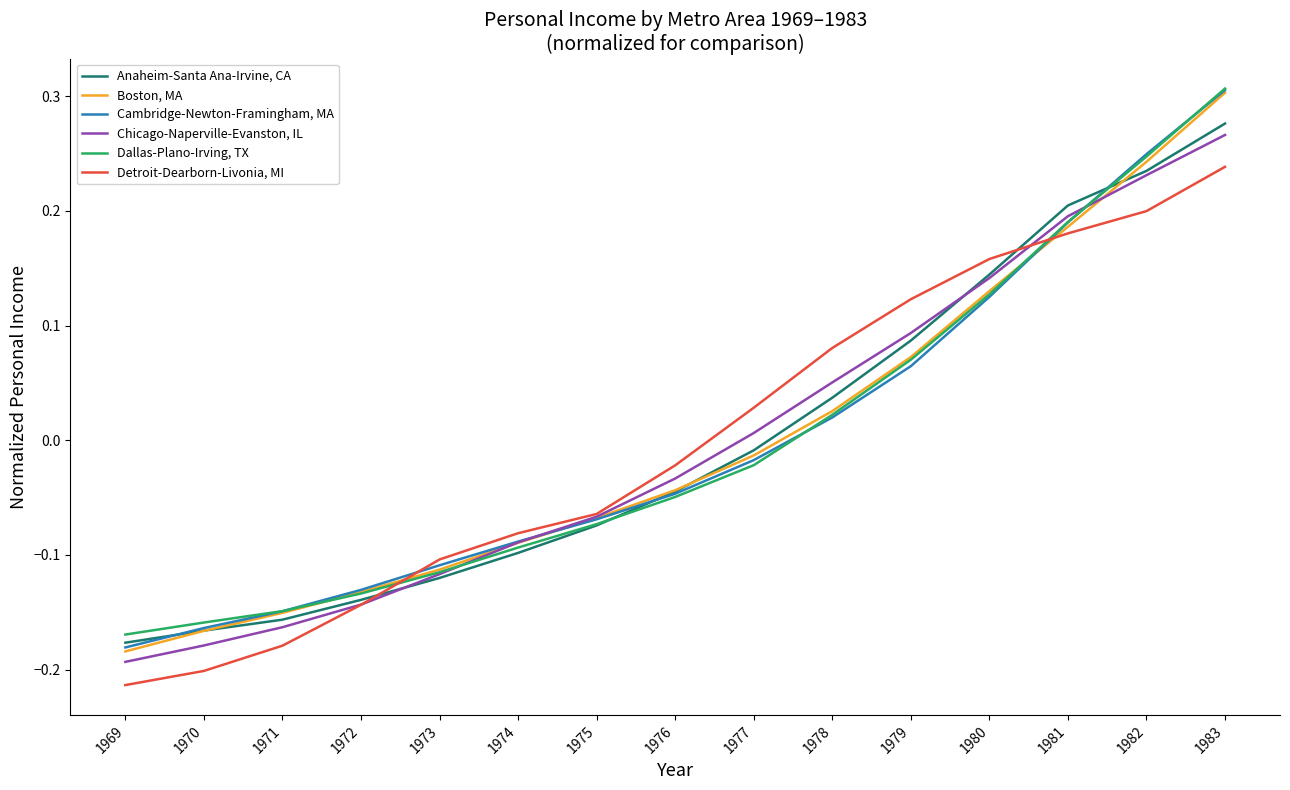

The value of Detroit-Dearborn-Livonia, MI at 1980 is 0.2. True or false?

True